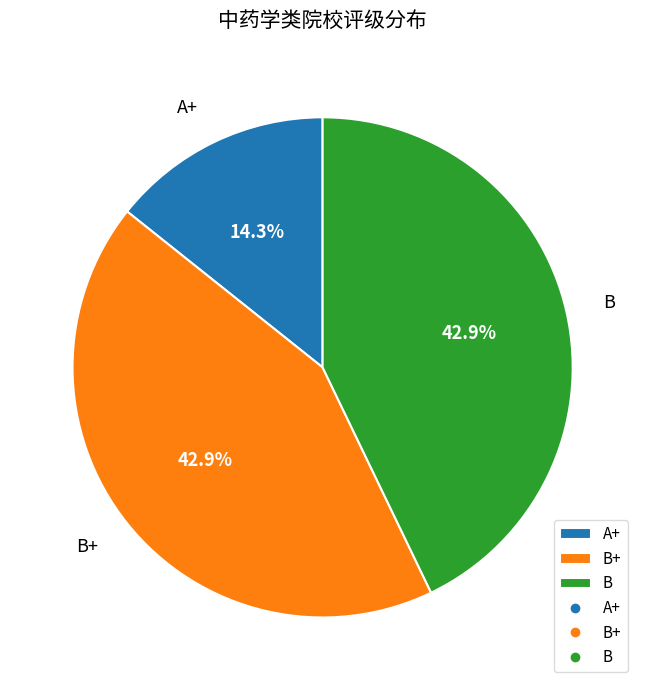

What percentage is the B slice, to the nearest percent?

43%